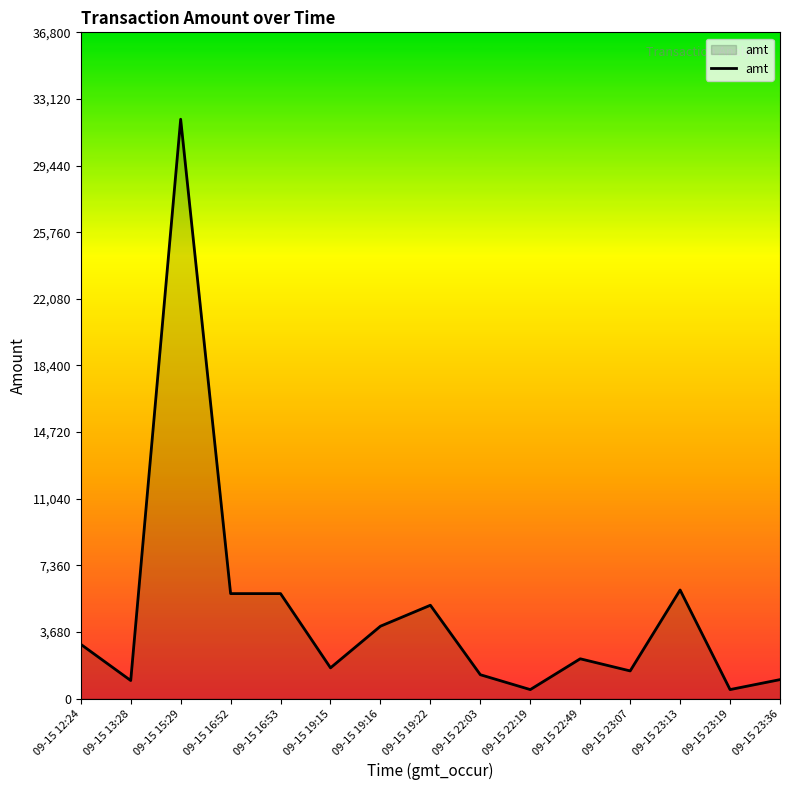

Is it true that the value at 09-15 15:29 is 32000?

True